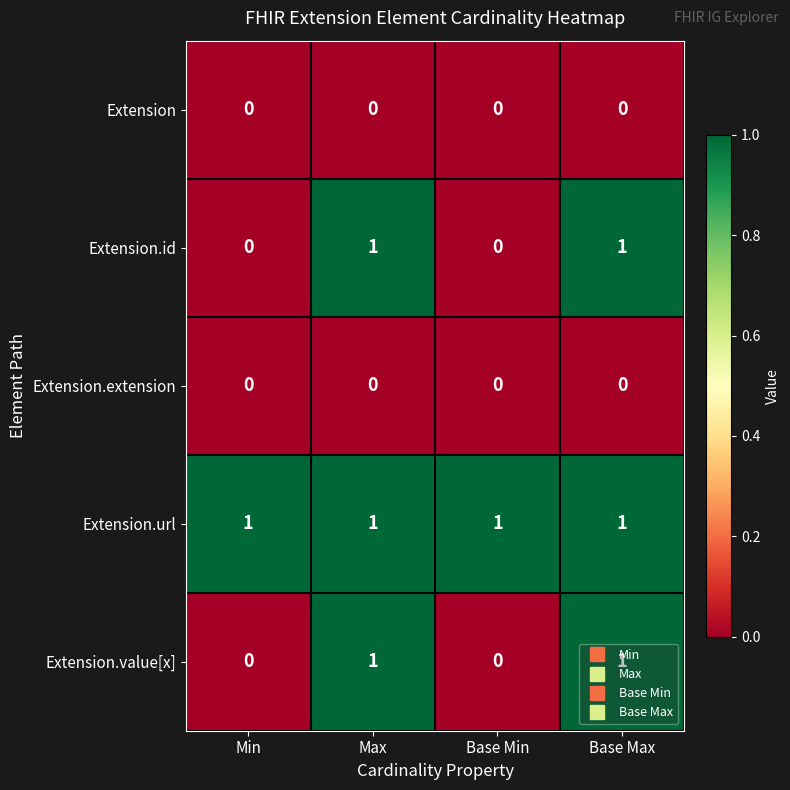

At how many categories does at least one series exceed 0?

4